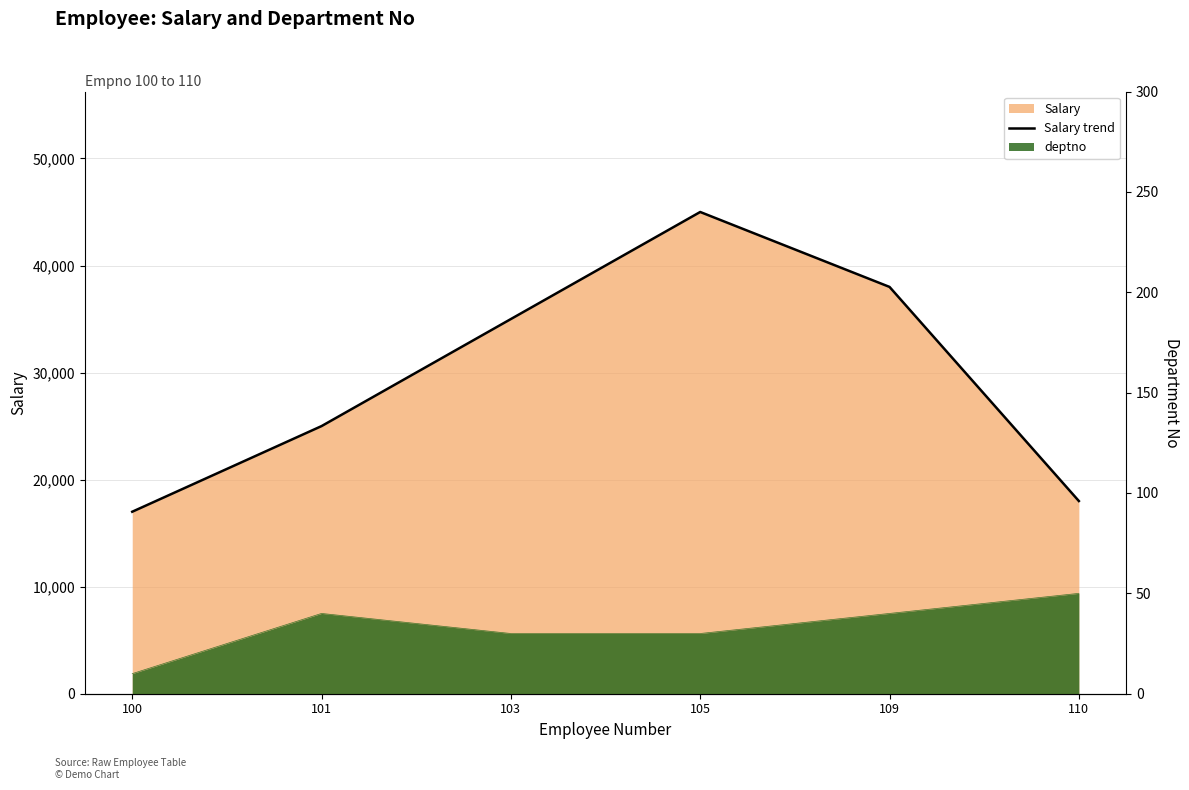

At which label is the value closest to 31000?

103